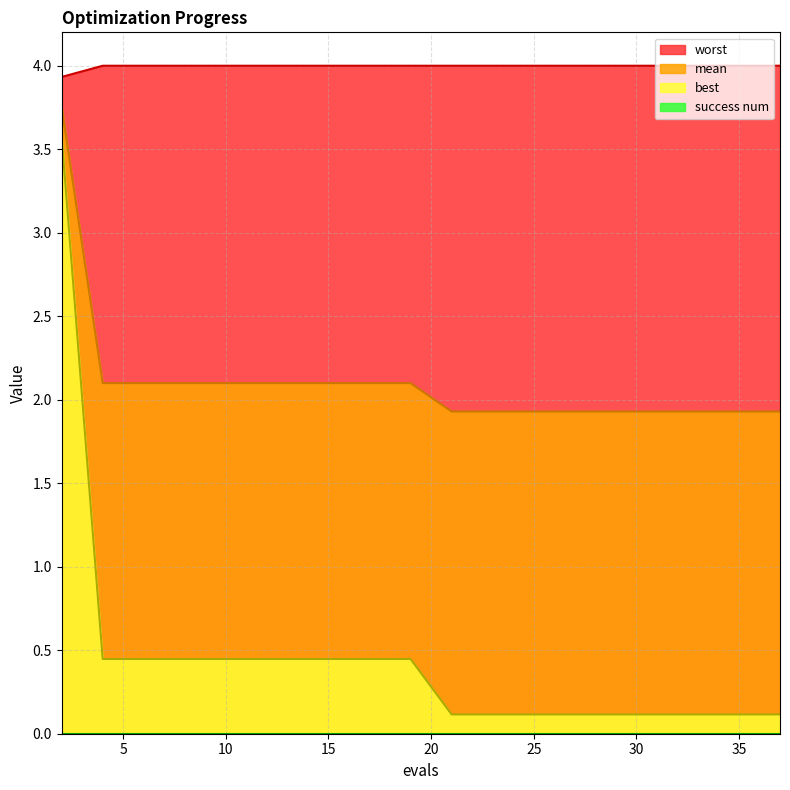

What is the value of the mean point at the 4th from the left?

2.1